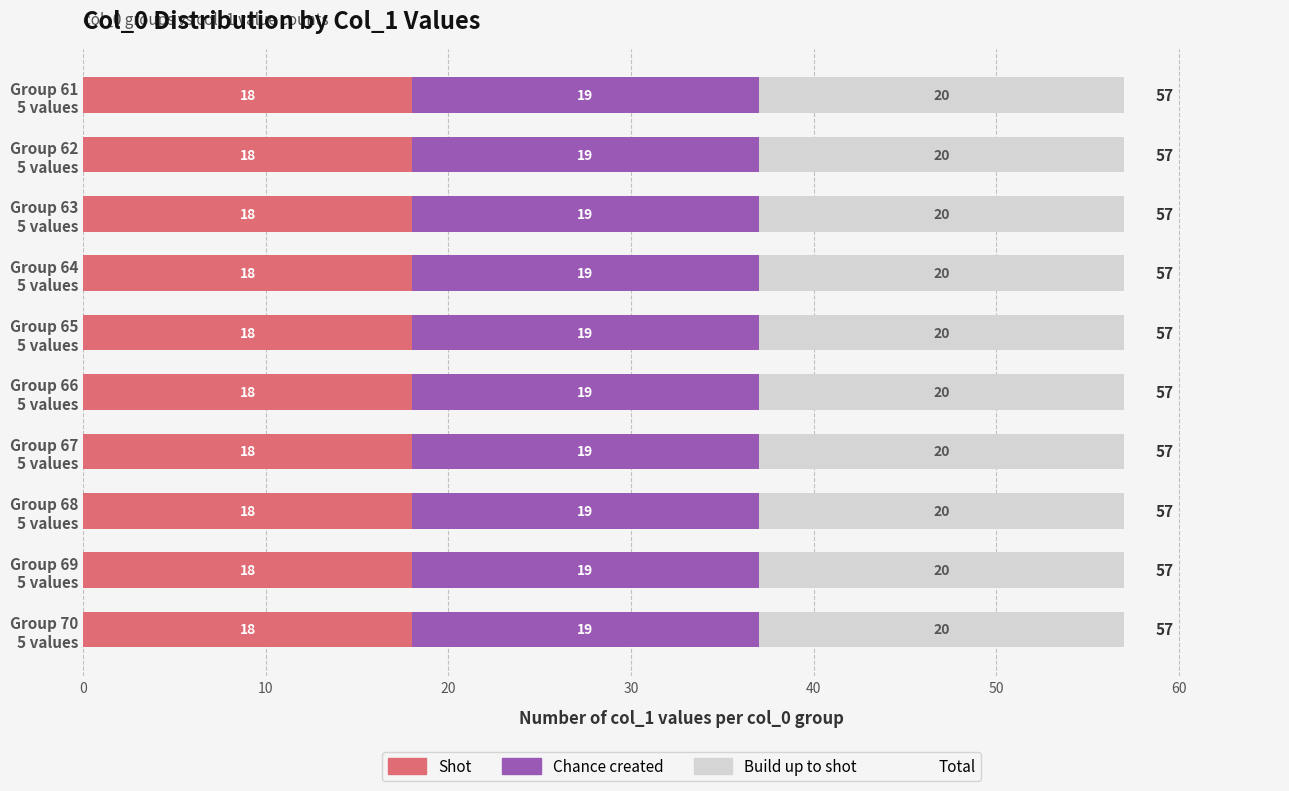

How many categories are shown in the chart?

10